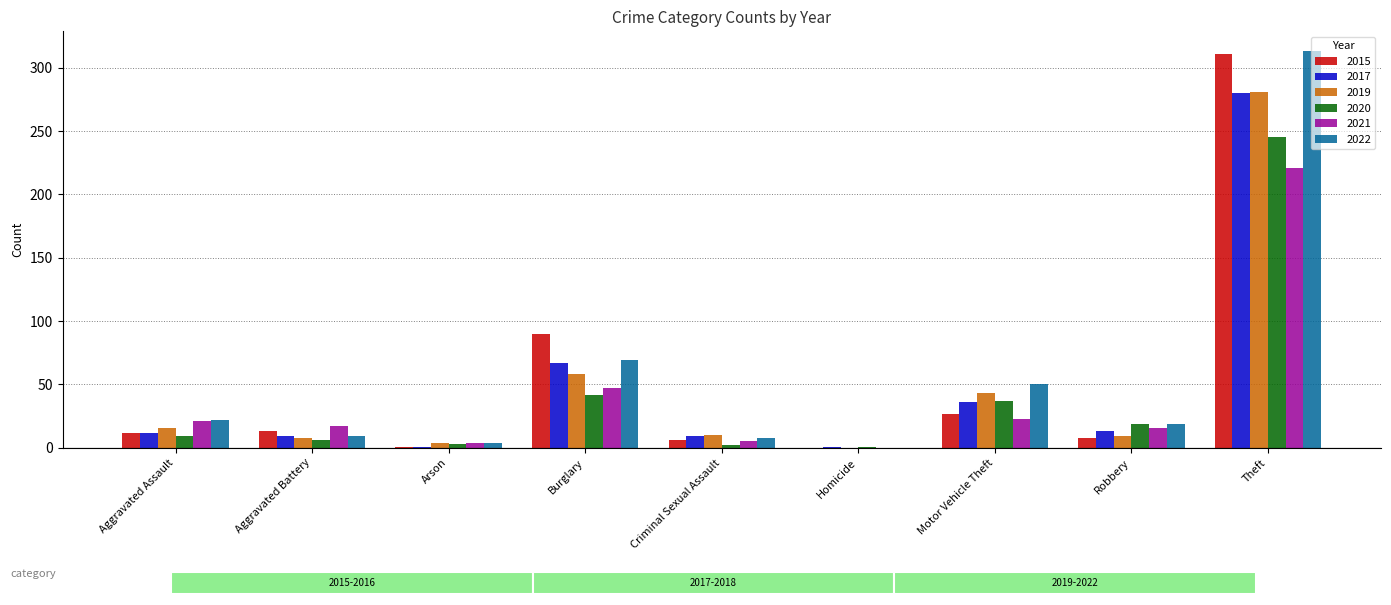

Between Homicide and Robbery, which series saw the biggest shift?

2022